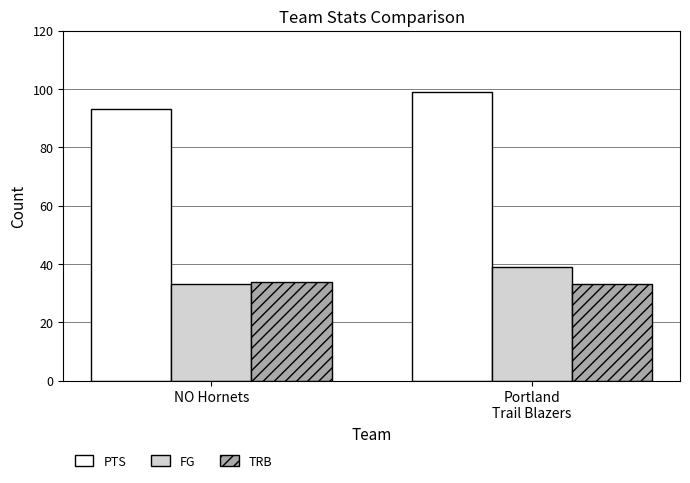

What are all the series names shown in the legend?

PTS, FG, TRB